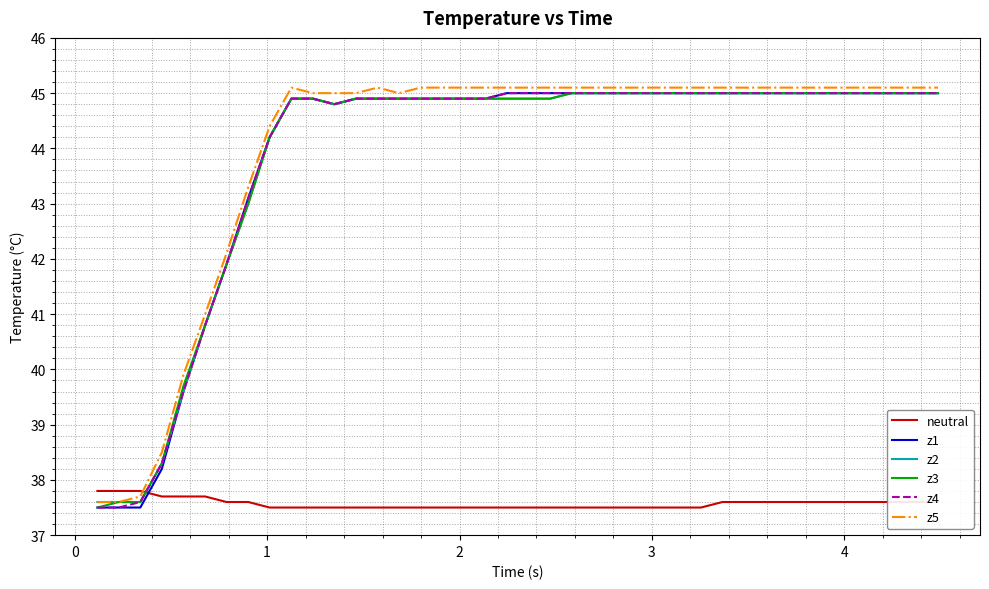

What is the minimum value shown in the chart?

37.5